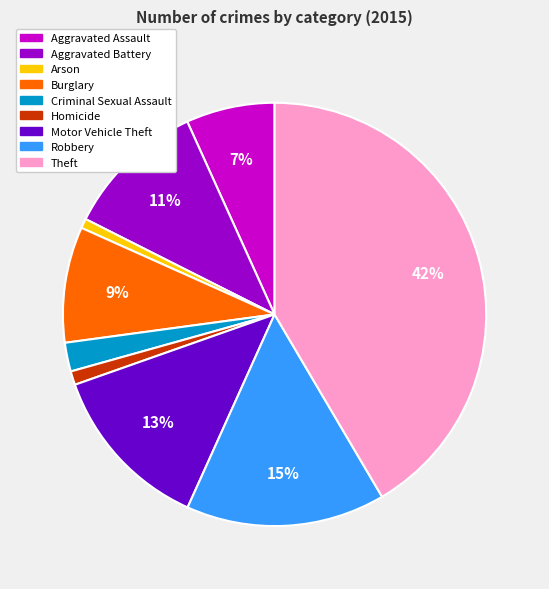

Between Theft and Motor Vehicle Theft, which is larger?

Theft